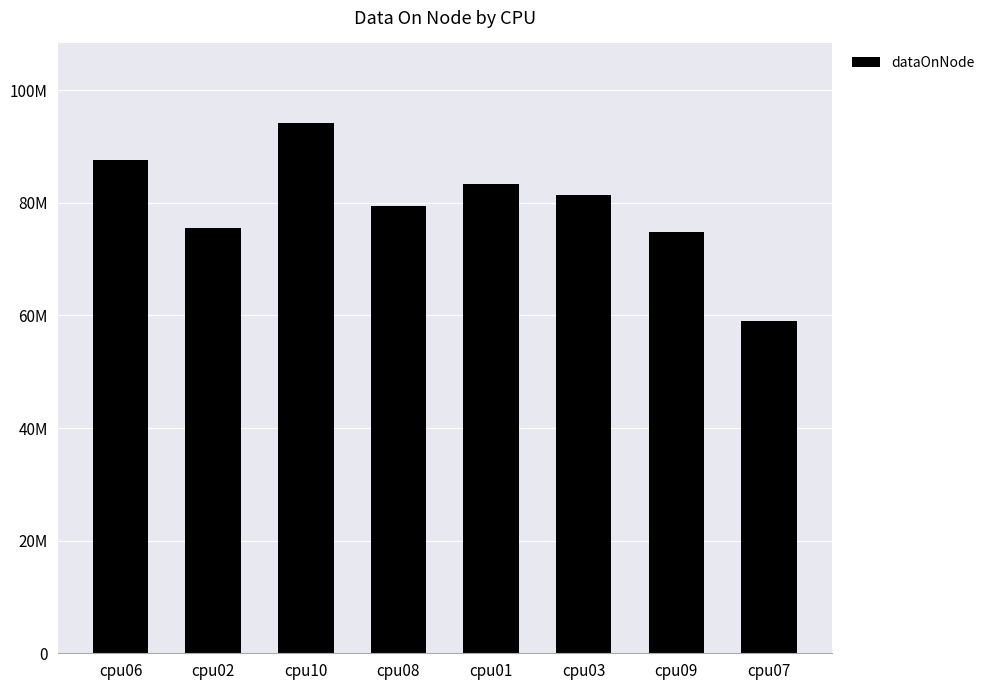

What is the value of the 2nd bar from the left?

75579368